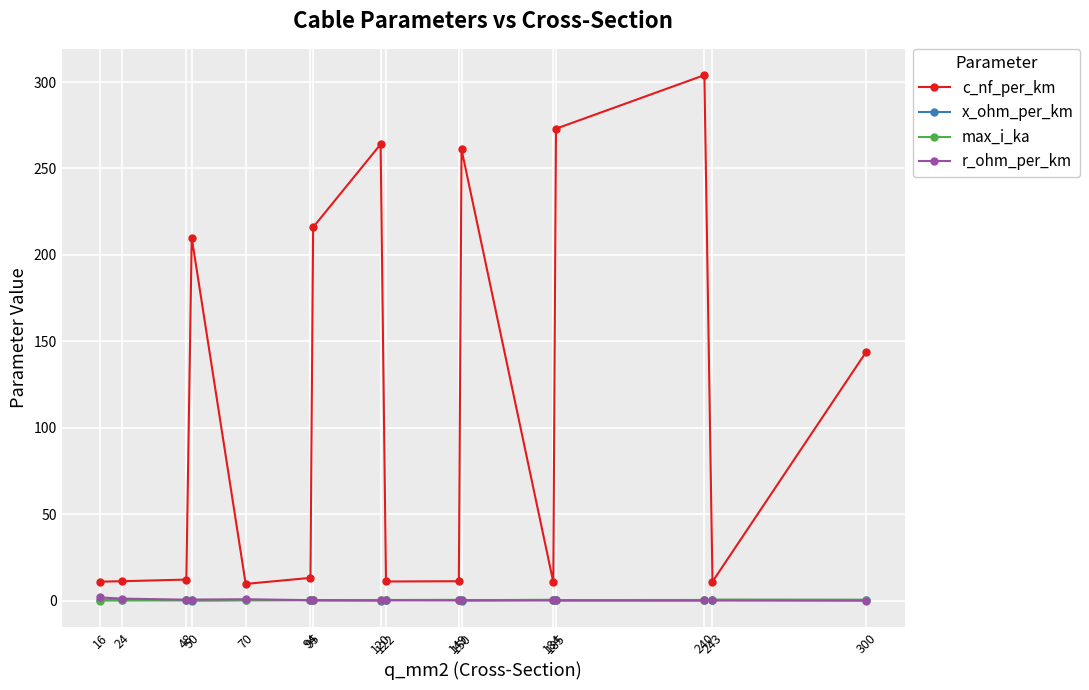

True or false: max_i_ka has more than 2 points higher than both neighbors.

True